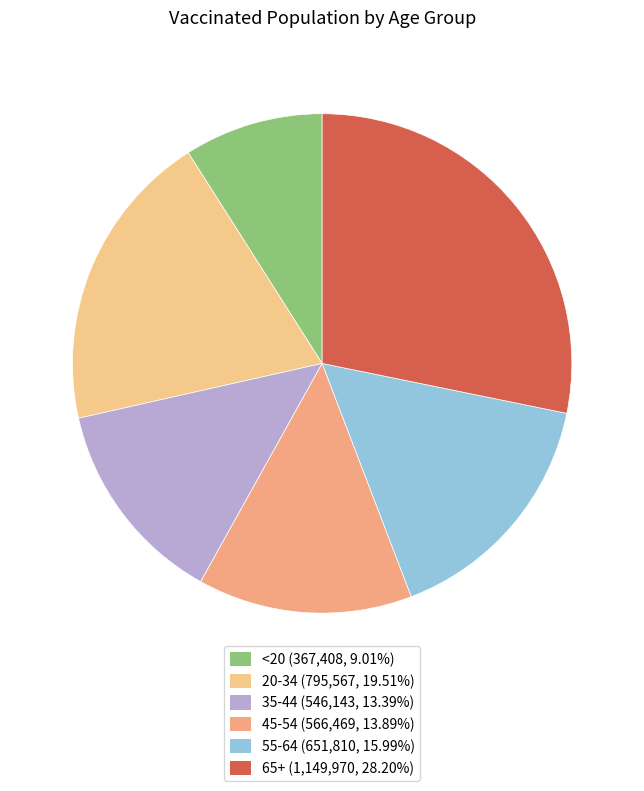

What is the change in value from 45-54 to 55-64?

+85341